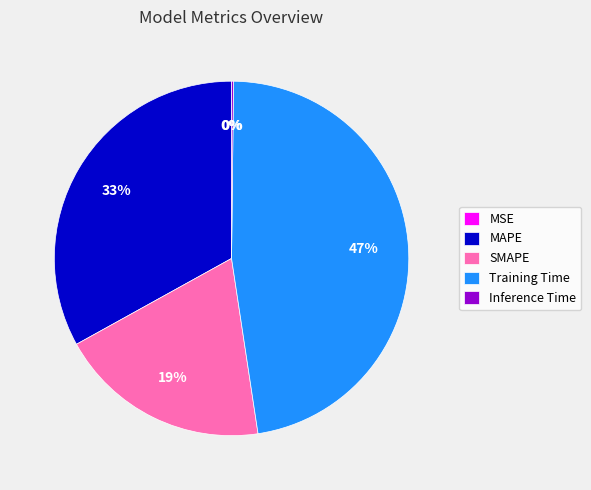

Does MAPE represent more than half of the total?

No